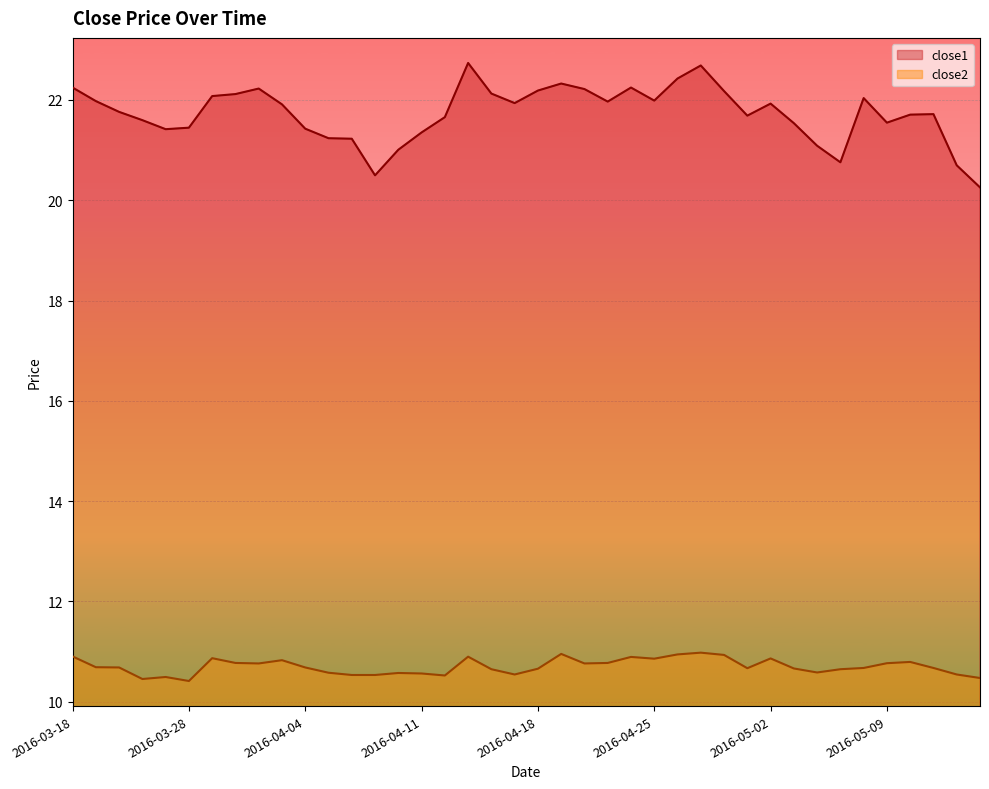

What is the label of the 6th point from the right?

2016-05-06